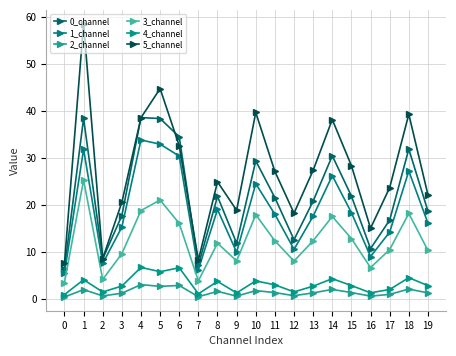

List the series in order of their peak value, lowest first.

2_channel, 4_channel, 3_channel, 1_channel, 0_channel, 5_channel